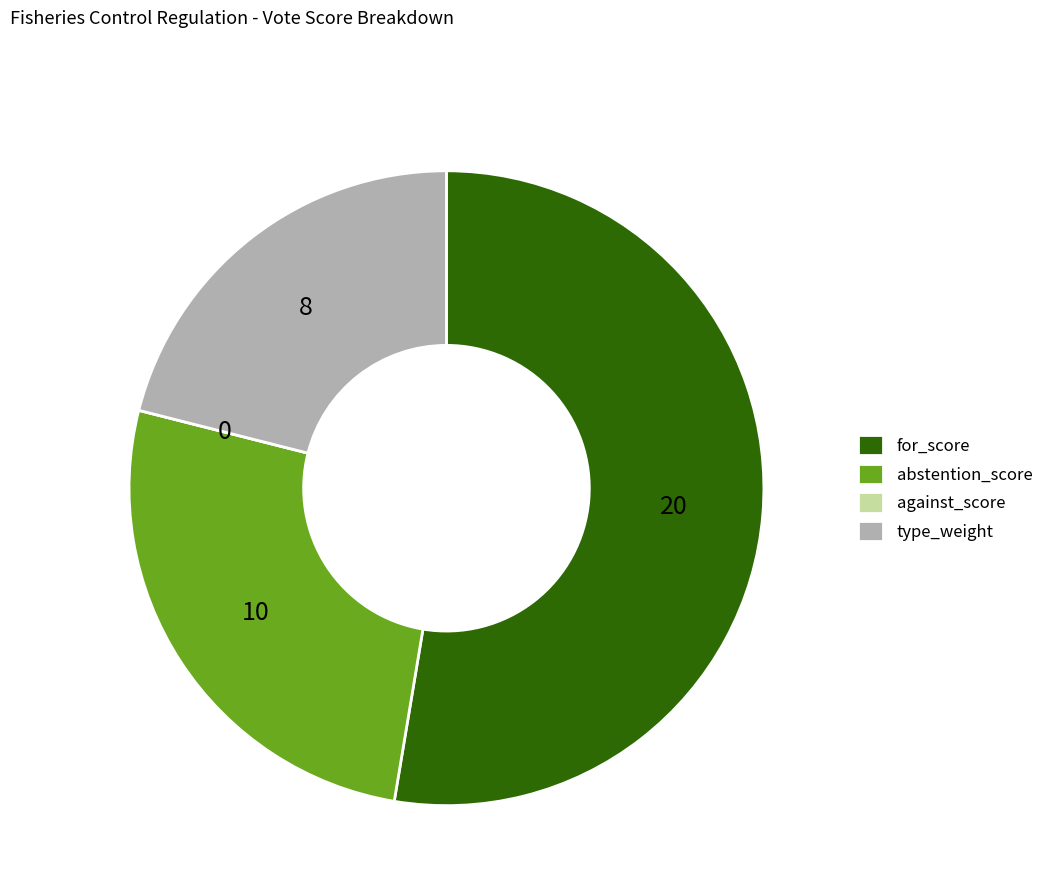

Does any single category account for the majority?

Yes